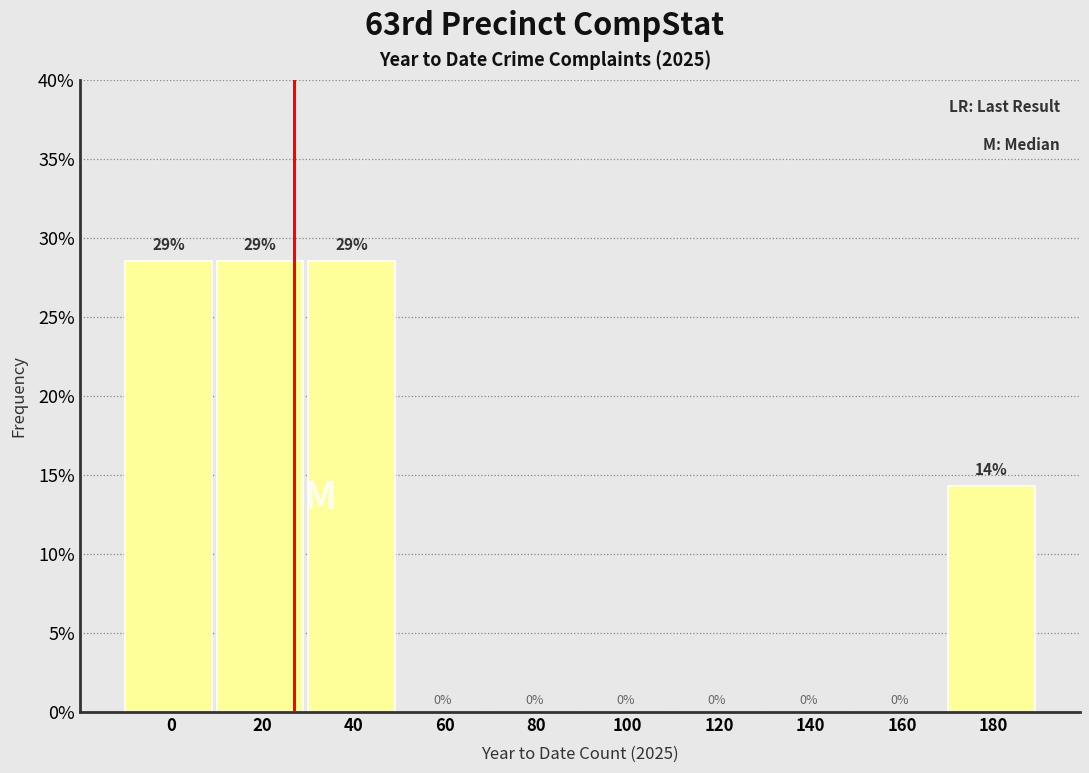

What is the greatest value displayed?

28.6